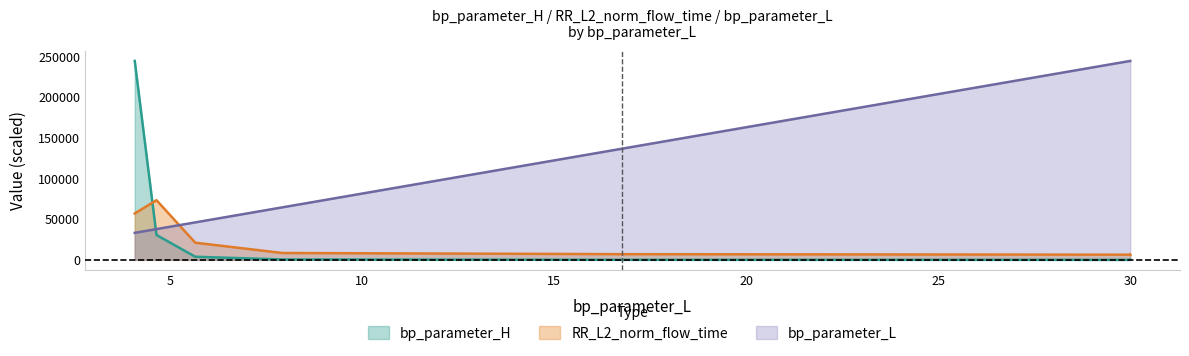

Does the chart display data point markers on the line(s)?

No